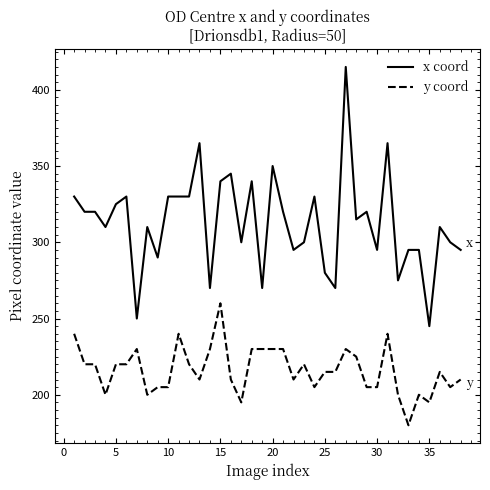

Which series has the widest spread of values?

x coord